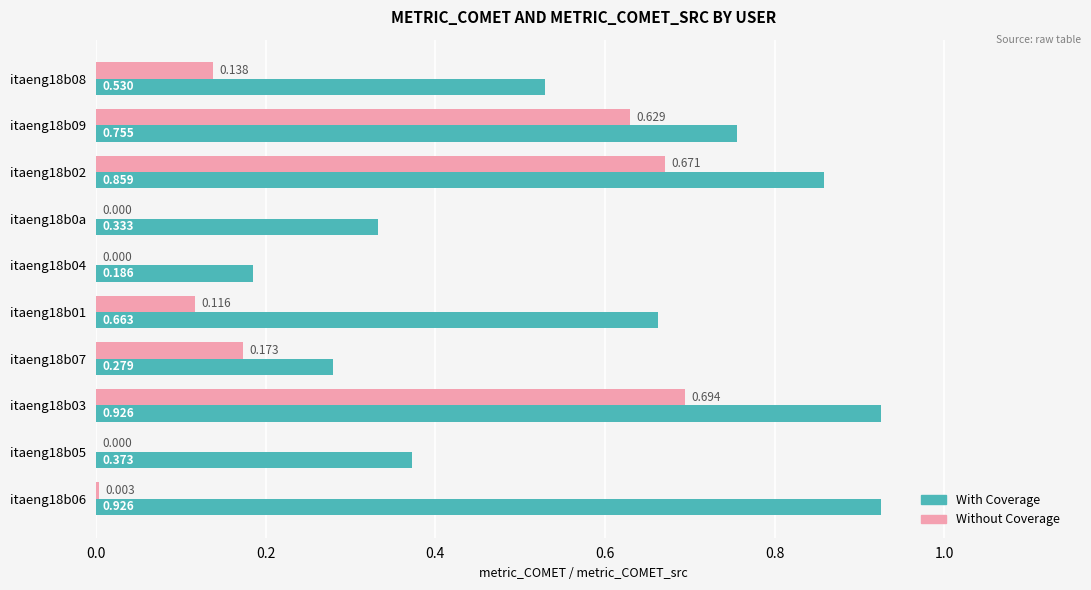

Between itaeng18b01 and itaeng18b06, which series saw the biggest shift?

With Coverage